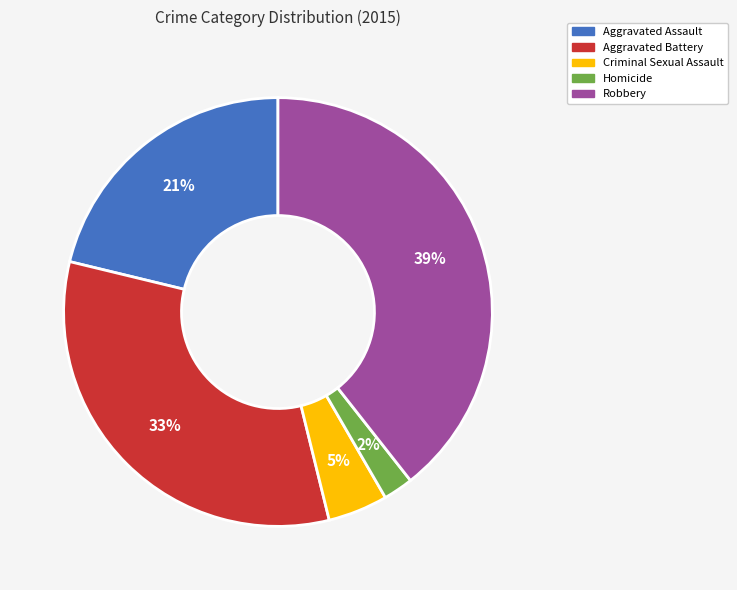

True or false: Robbery accounts for 39% of the total.

True